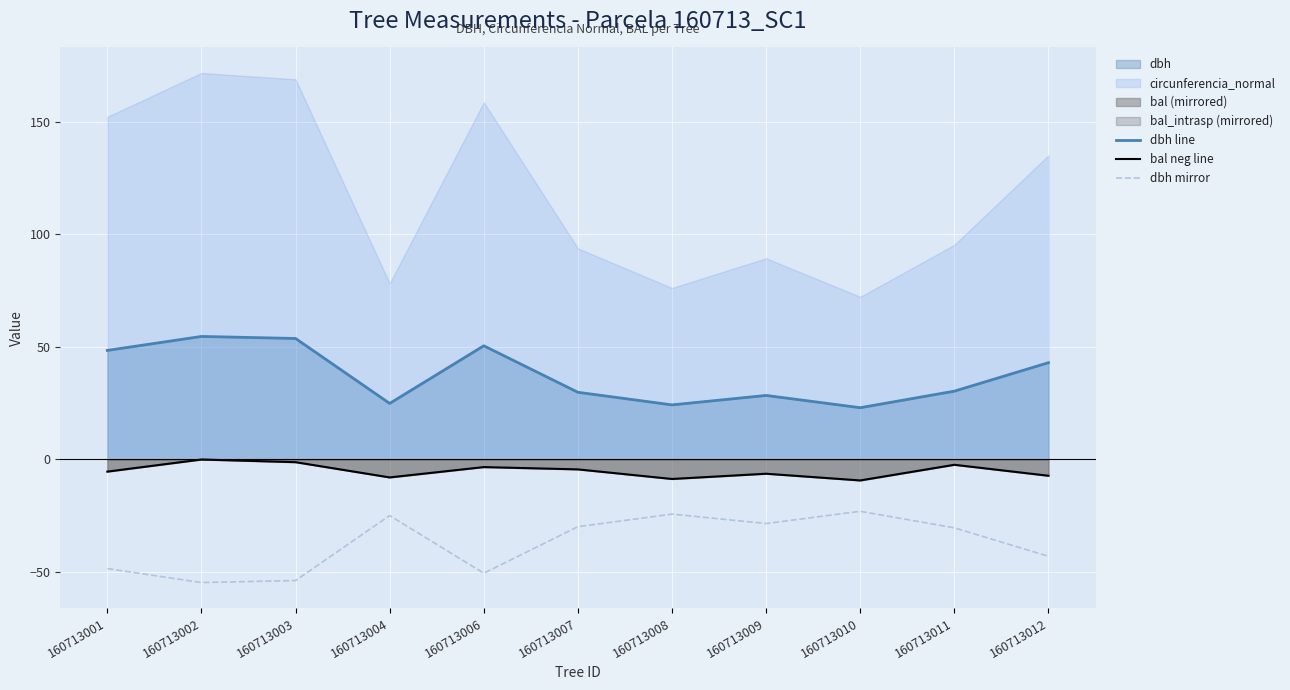

Reading left to right, what are all the values shown in this chart?

dbh line: 48.5	54.6	53.8	24.9	50.5	29.9	24.2	28.4	23.0	30.4	43.0
bal neg line: -5.4	-0.0	-1.2	-8.0	-3.4	-4.4	-8.7	-6.3	-9.3	-2.4	-7.2
dbh mirror: -48.5	-54.6	-53.8	-24.9	-50.5	-29.9	-24.2	-28.4	-23.0	-30.4	-43.0